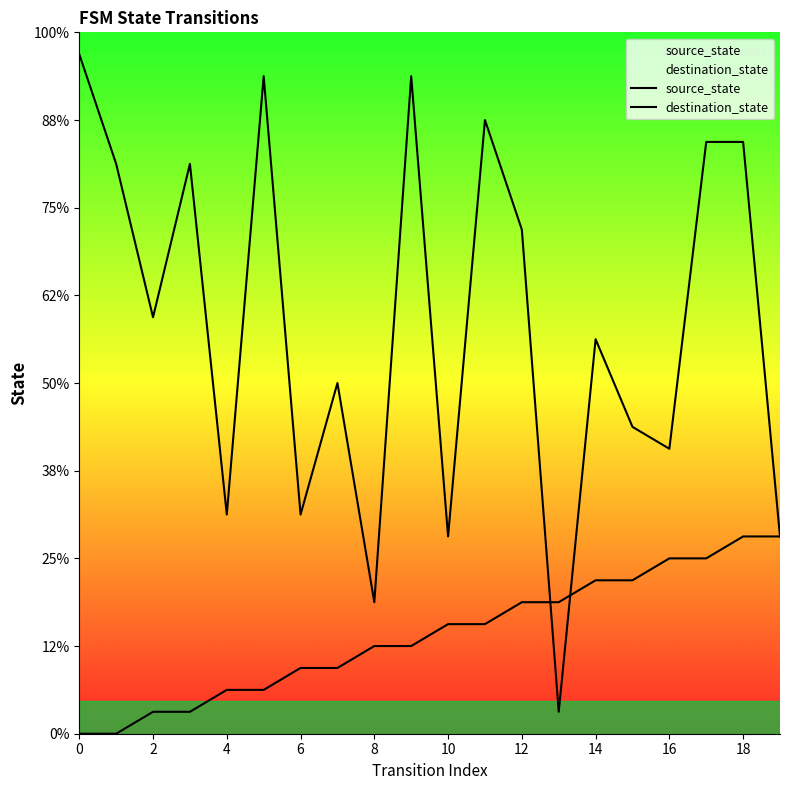

The source_state series shows 0 at 2. True or false?

True